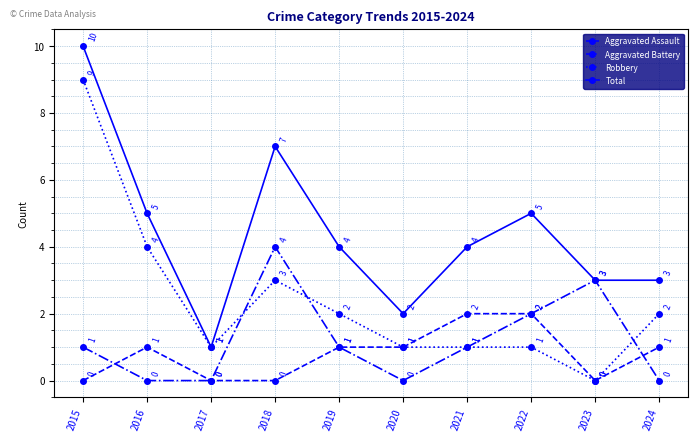

True or false: Total and Aggravated Assault cross at least once.

False